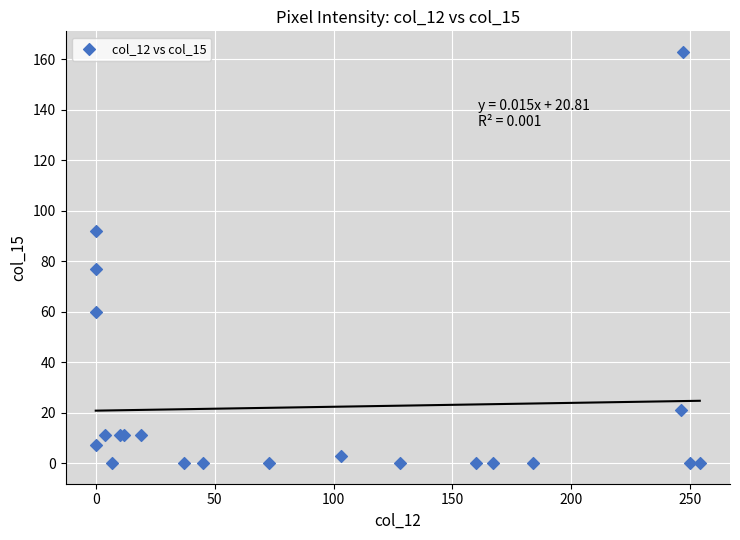

What Y value in the scatter plot is closest to 81?

77